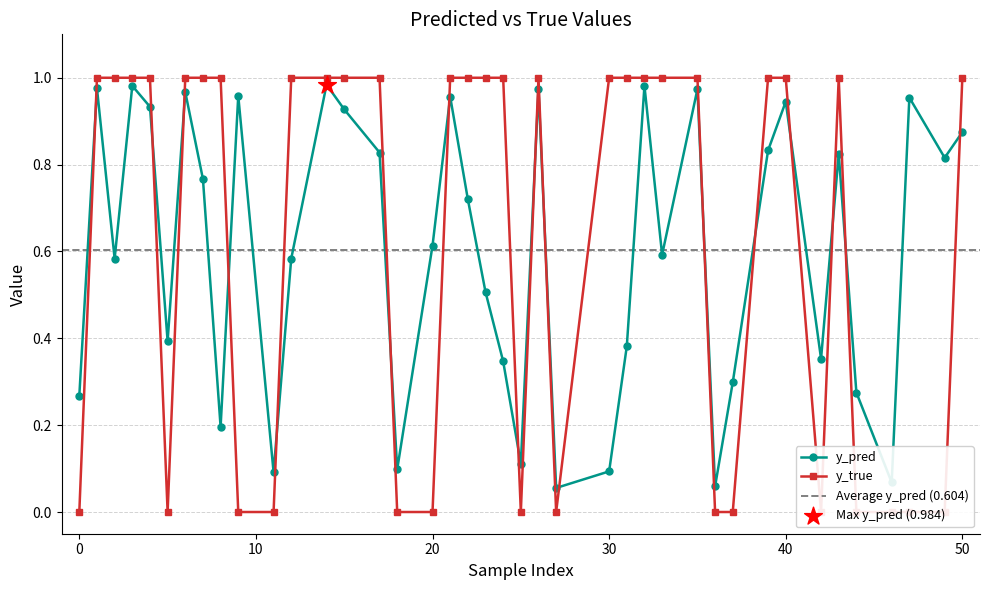

What is the total value across all series at 49?

0.8